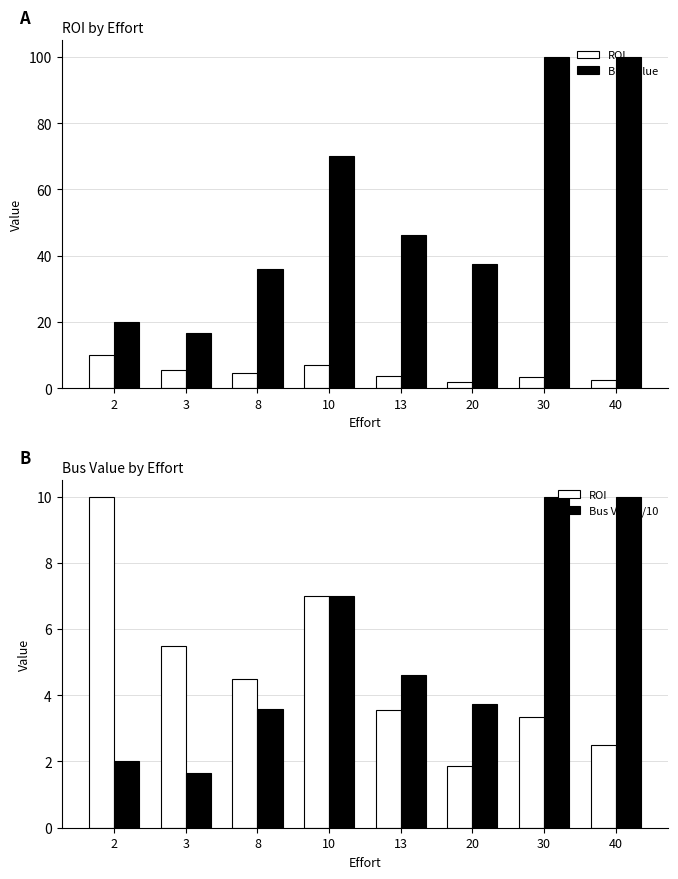

The Bus Value series shows 20.0 at 2. True or false?

True